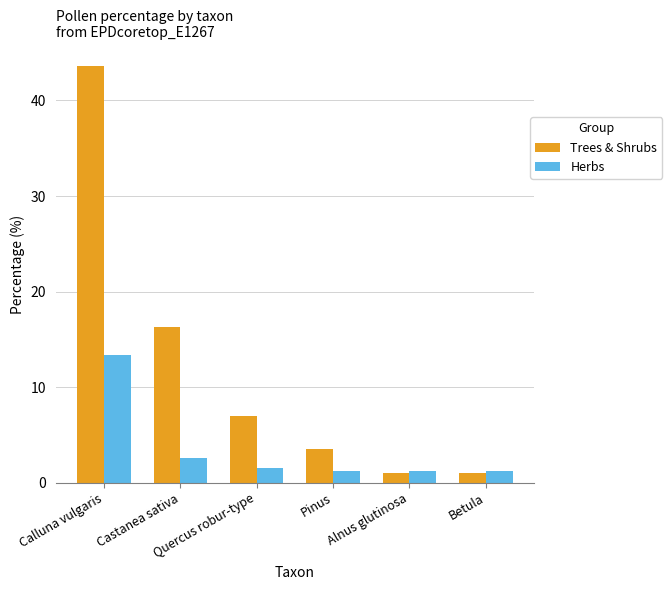

Which series has the widest spread of values?

Trees & Shrubs